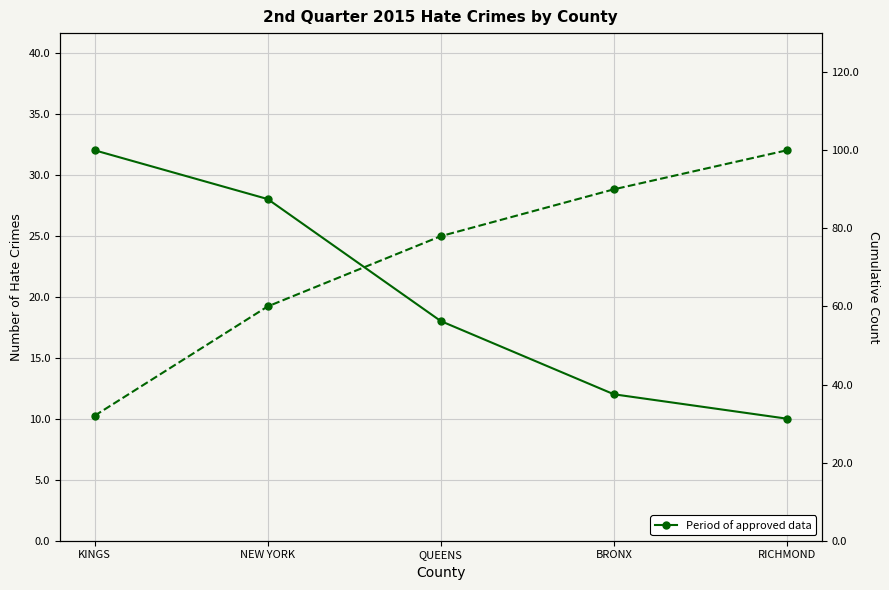

The Period of approved data series shows 28 at NEW YORK. True or false?

True